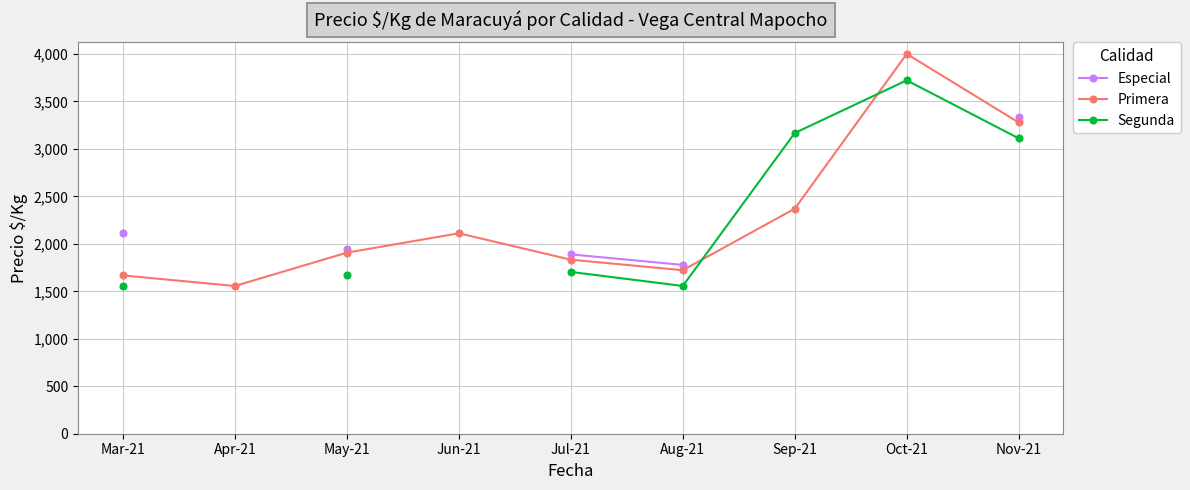

Where does the Primera series first go above 1907?

Jun-21